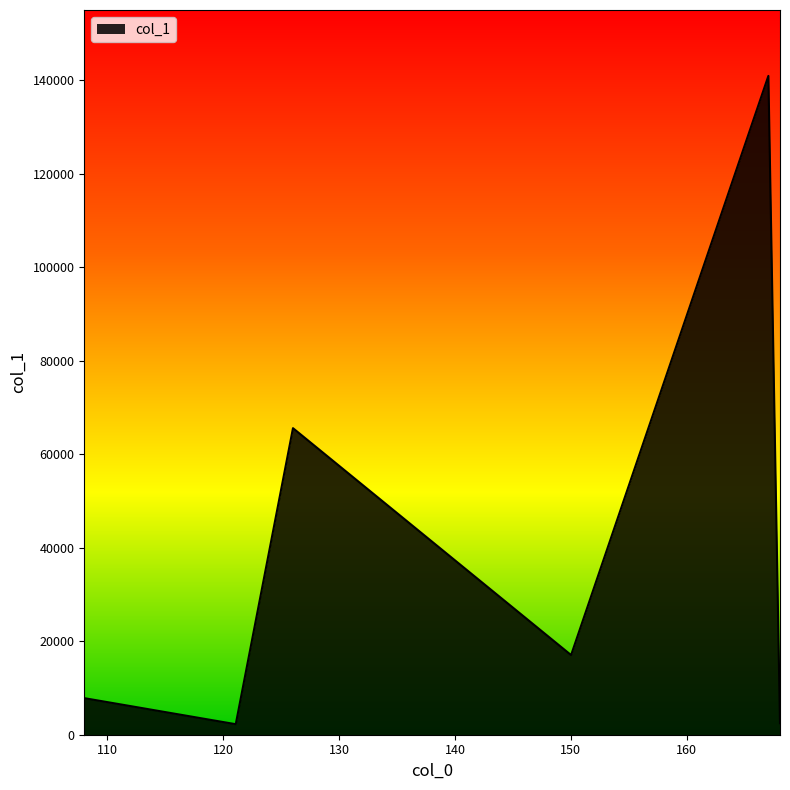

True or false: the data has more than 0 interior local peaks.

True